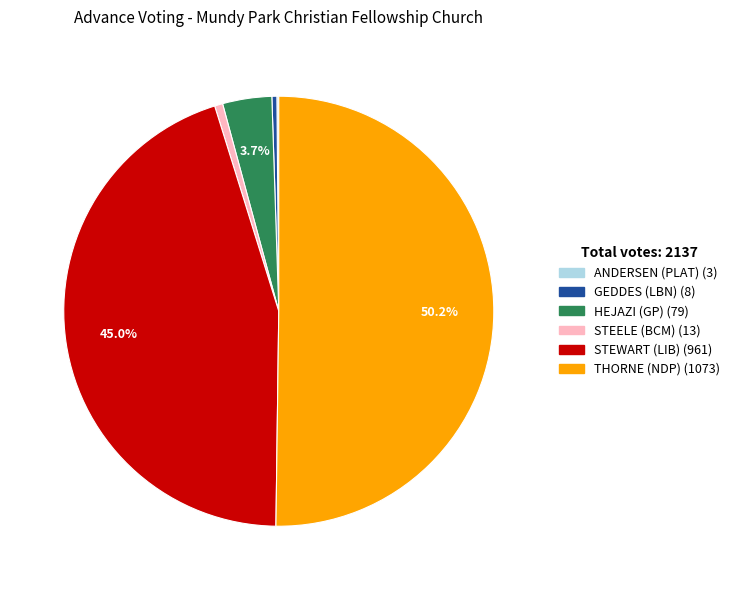

What is the largest slice in the pie chart?

THORNE (NDP)